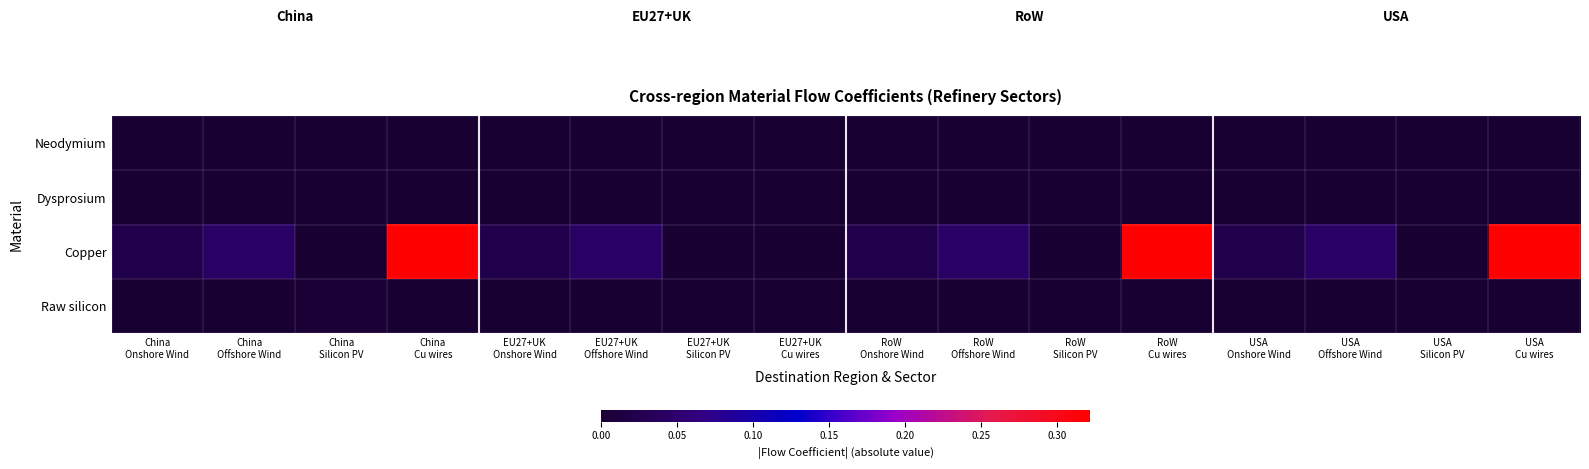

Between RoW
Silicon PV and RoW
Offshore Wind, which is larger?

RoW
Offshore Wind